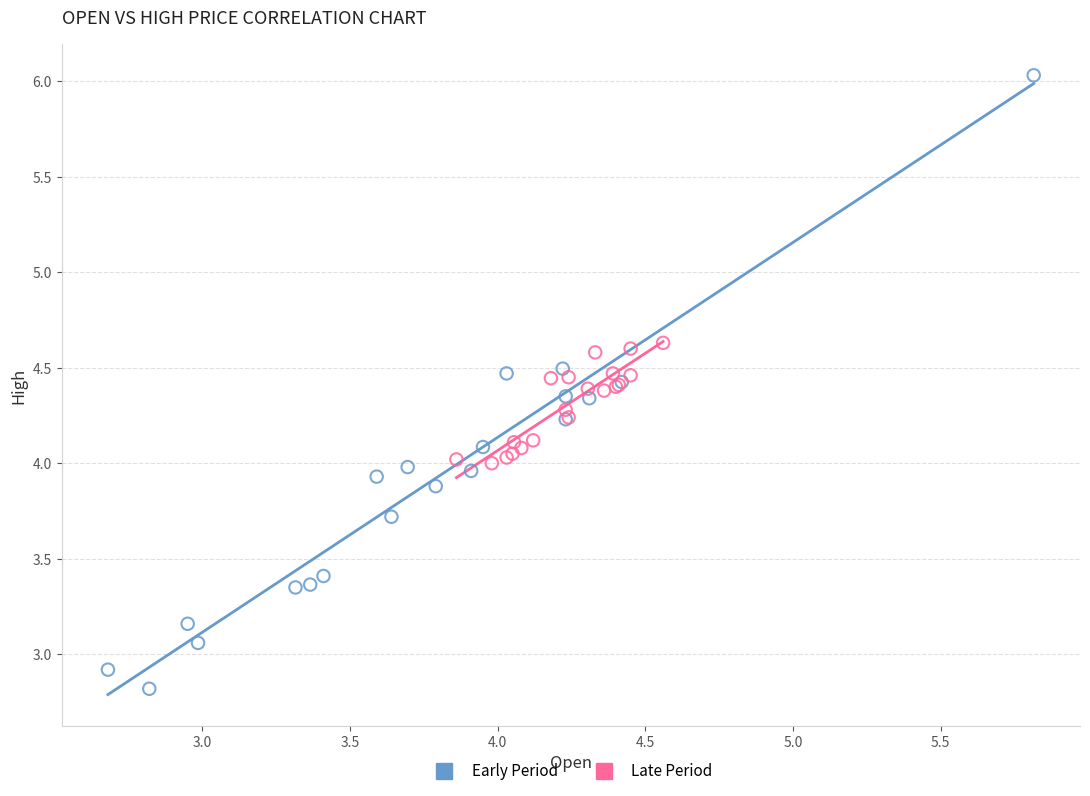

Which series contains the highest Y value?

Early Period